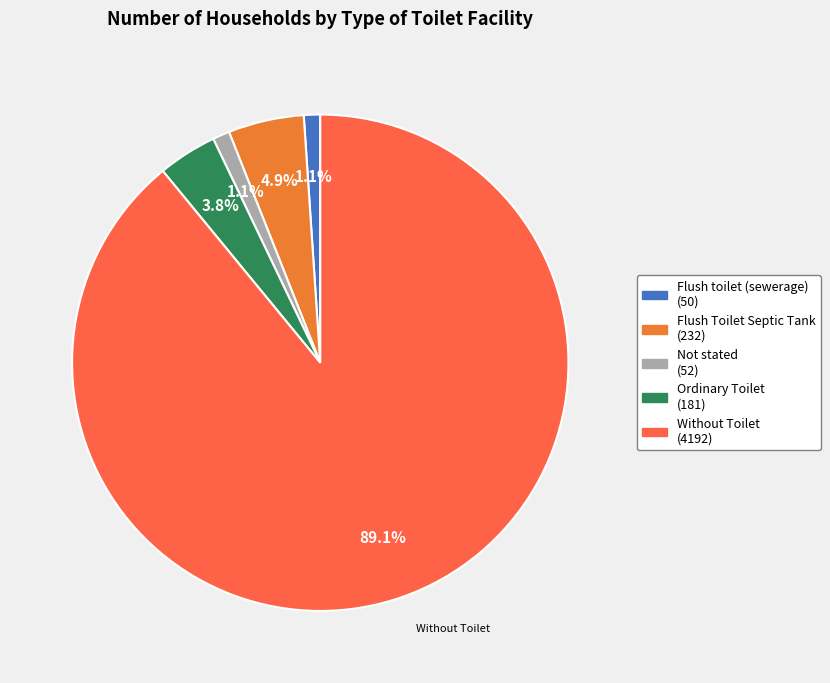

Which slice is the largest?

Without Toilet